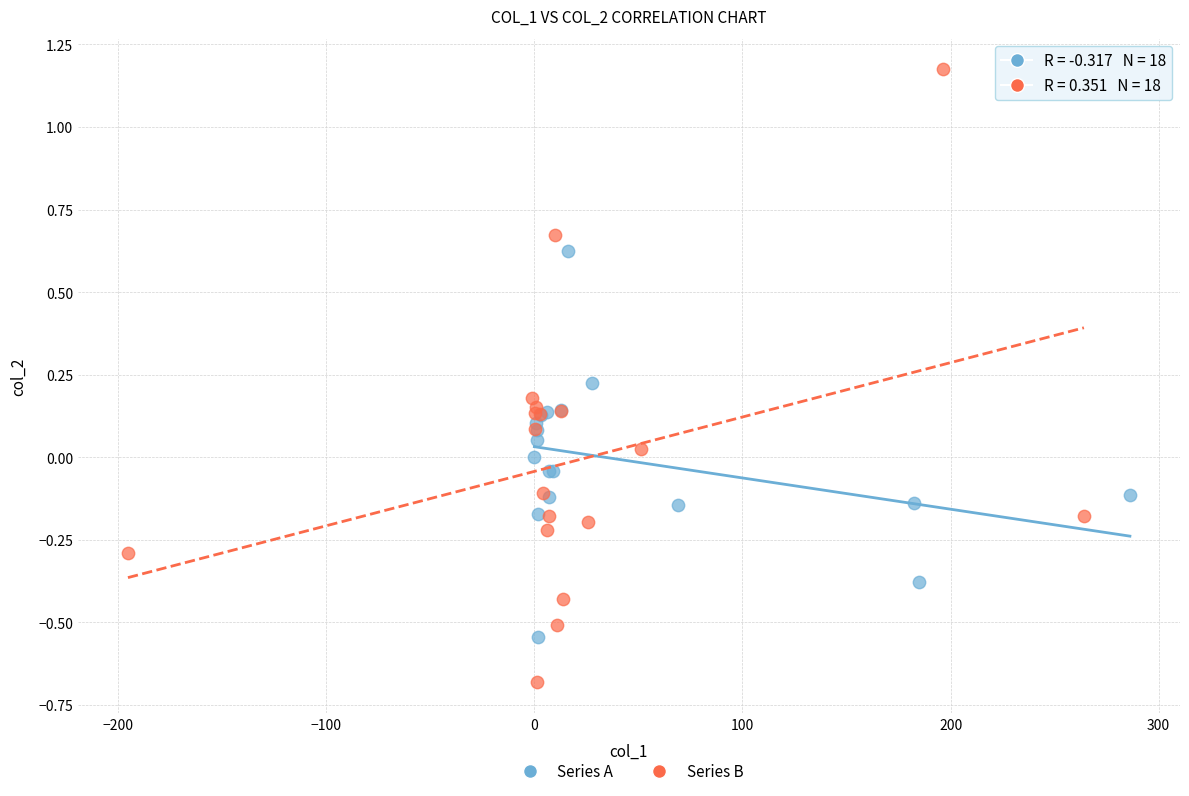

Which series reaches the maximum Y coordinate?

Series B